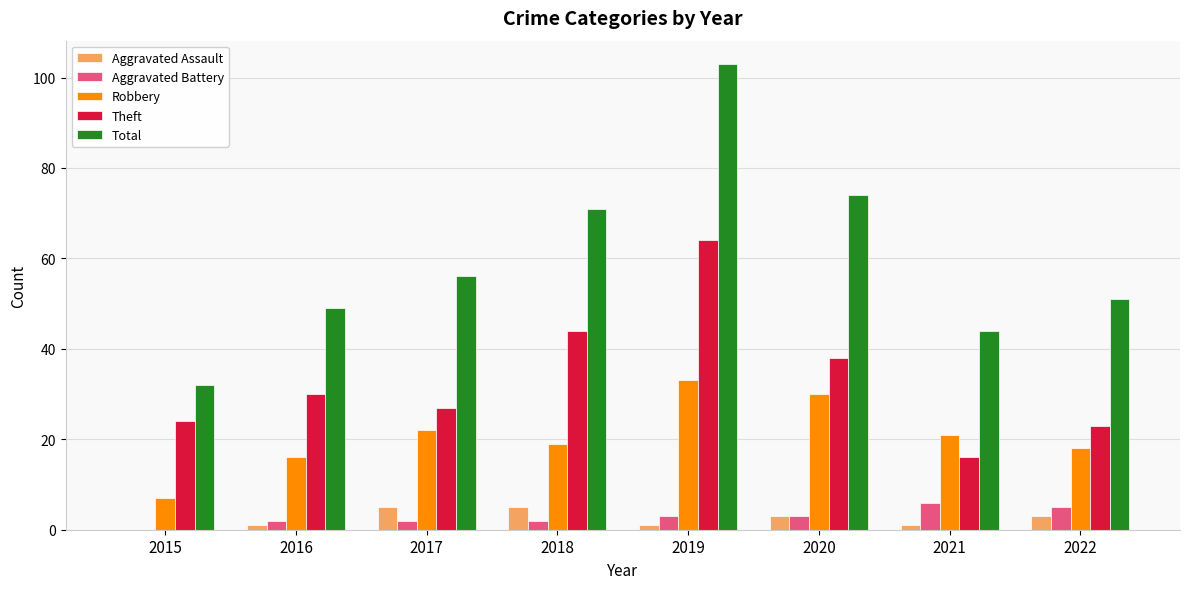

True or false: Theft has a value of 42 at 2017.

False